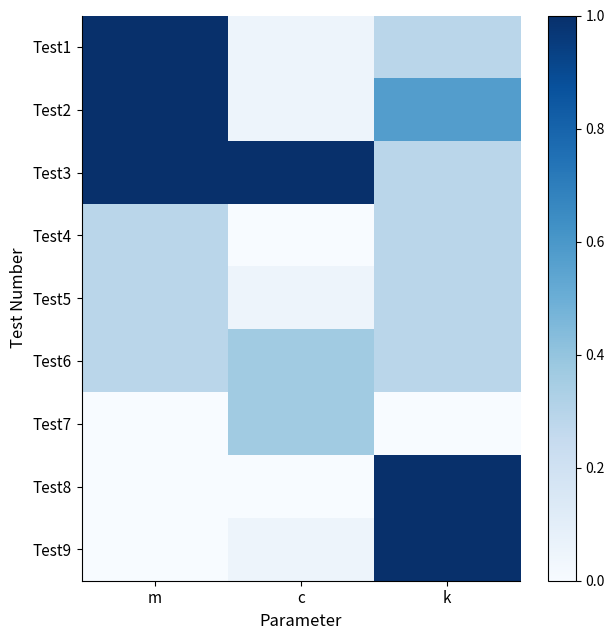

Reading left to right, transcribe all the data shown in this chart.

Test1: m=1.0	c=0.1	k=0.3
Test2: m=1.0	c=0.1	k=0.6
Test3: m=1.0	c=1.0	k=0.3
Test4: m=0.3	c=0.0	k=0.3
Test5: m=0.3	c=0.1	k=0.3
Test6: m=0.3	c=0.4	k=0.3
Test7: m=0.0	c=0.4	k=0.0
Test8: m=0.0	c=0.0	k=1.0
Test9: m=0.0	c=0.1	k=1.0